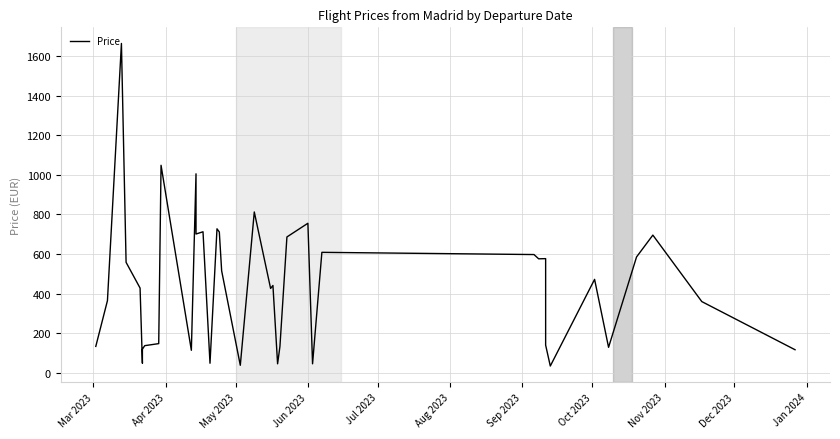

Is it true that the value at 36 is 386.4?

False